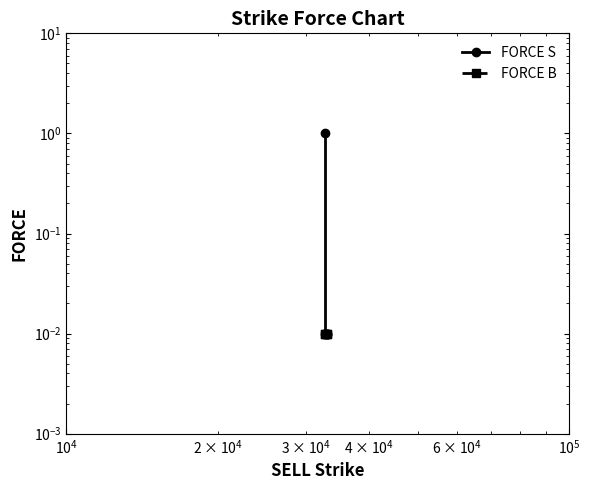

List the series in order of their peak value, lowest first.

FORCE B, FORCE S